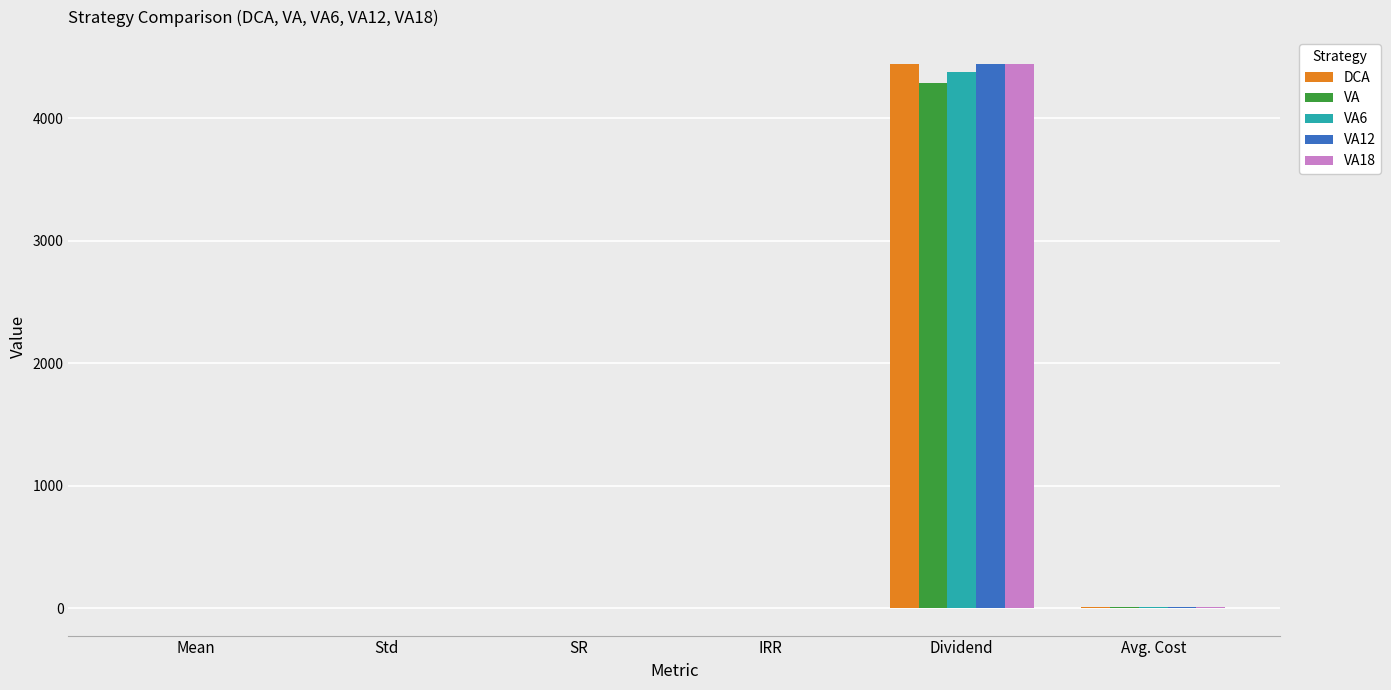

The value of VA at Dividend is 4290.2. True or false?

True